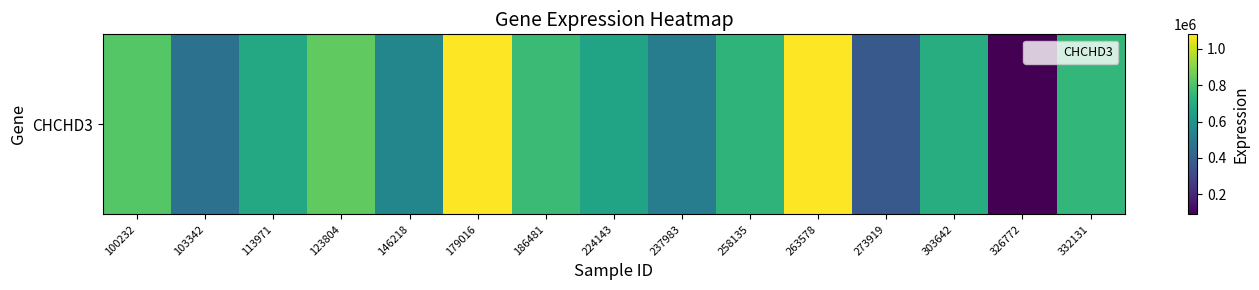

What is the average value?

671933